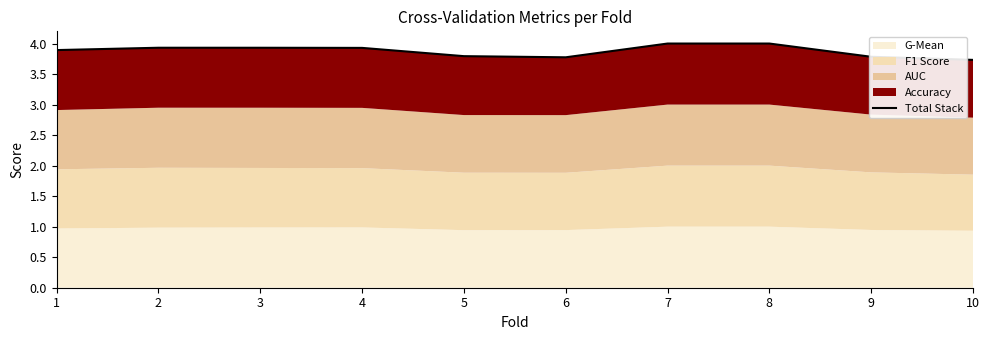

What is the value of the 3rd point from the left?

3.9